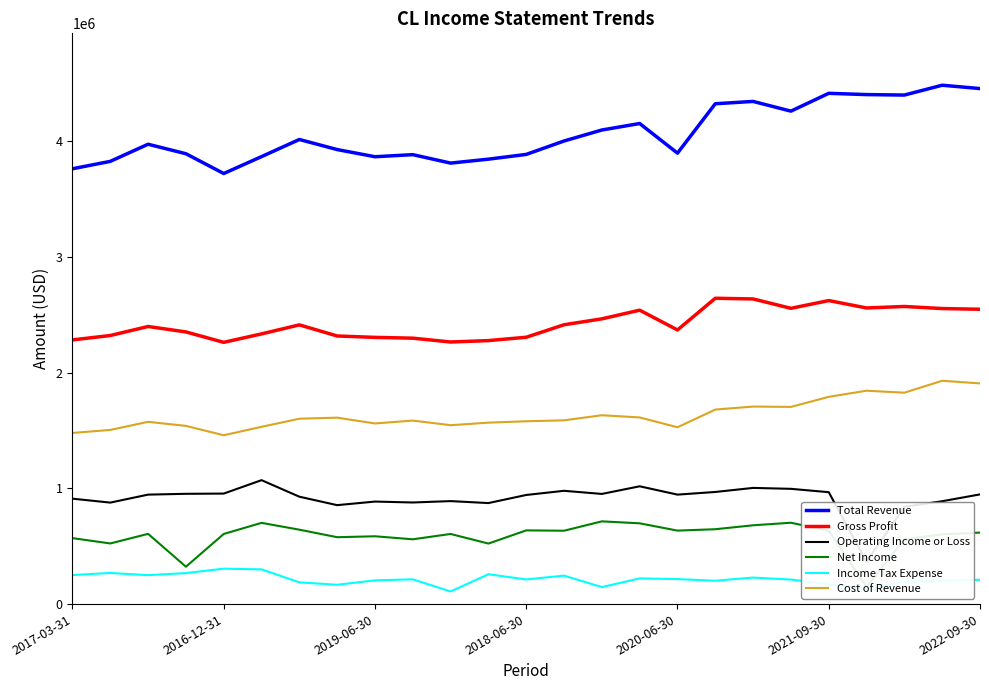

How many values in the Cost of Revenue series exceed 1588000?

12